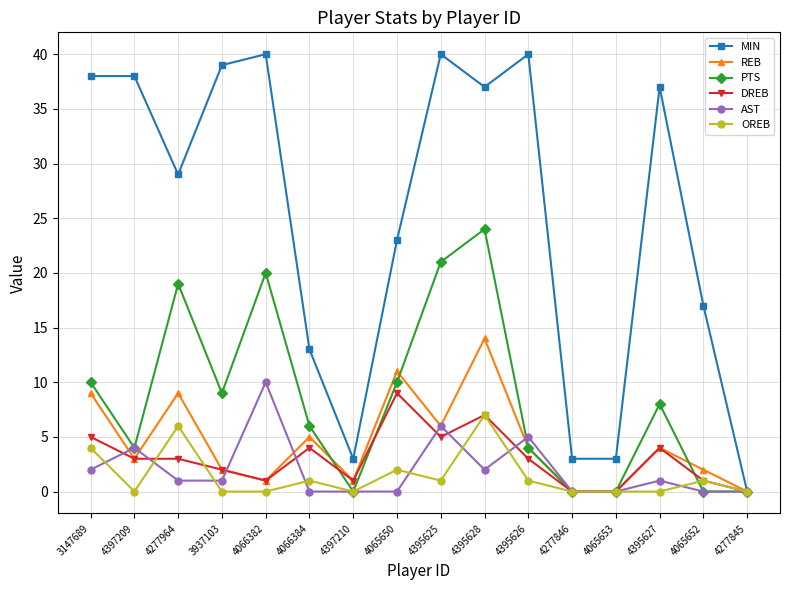

Count the AST values in the range 0 to 4.

13